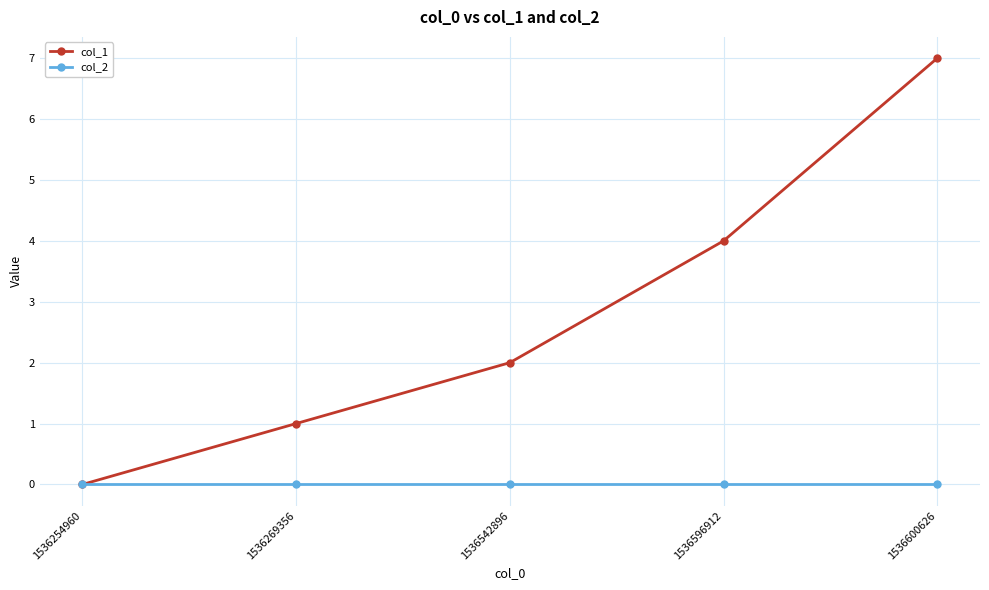

At which category is the sum across all series the highest?

1536600626